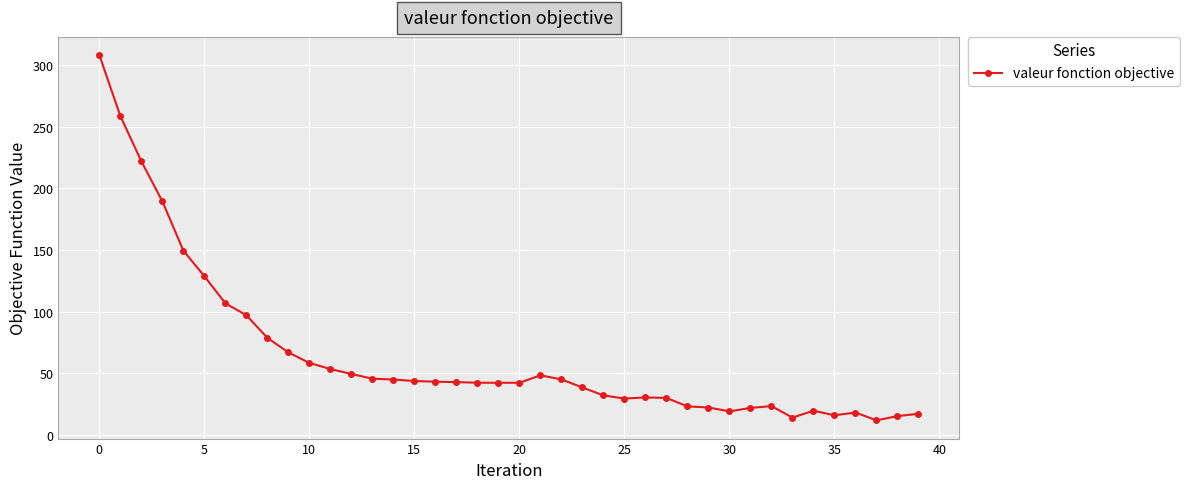

What is the maximum value shown in the chart?

308.0